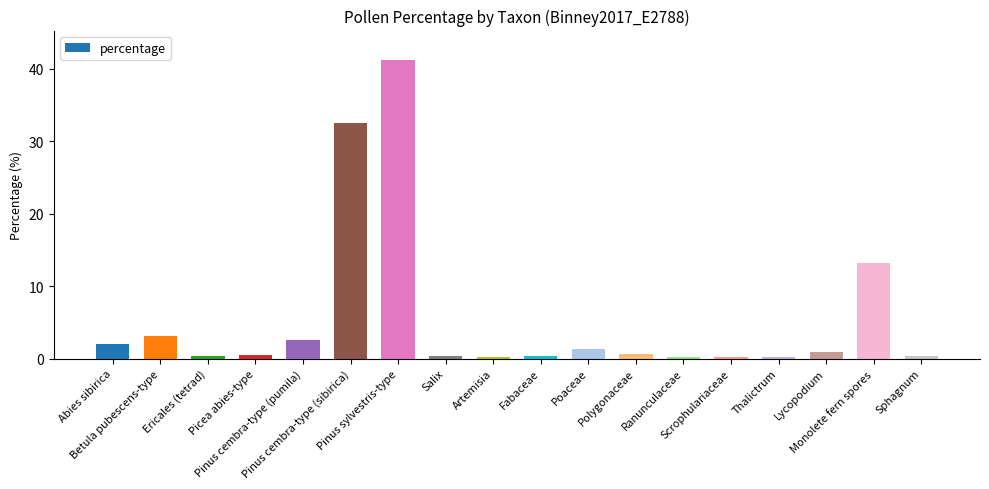

What is the maximum value shown in the chart?

41.2